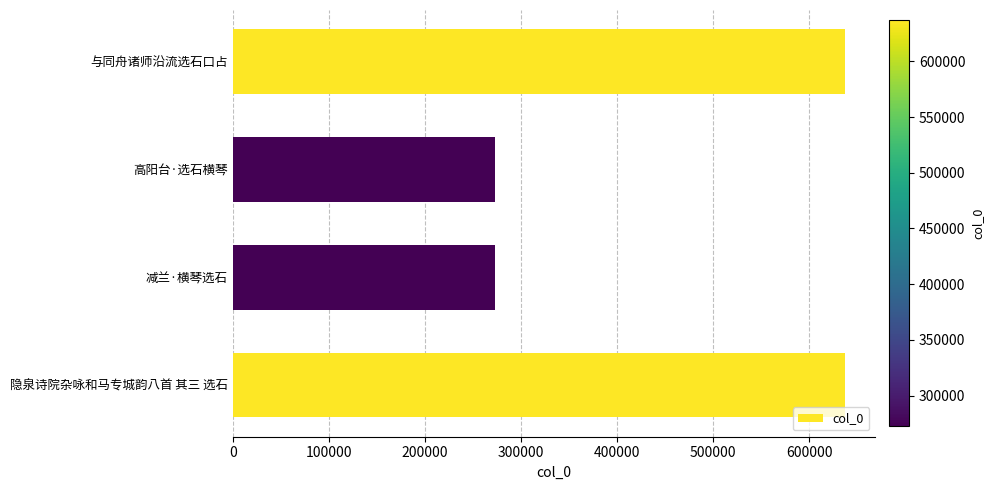

Approximately how many times larger is the value at 高阳台·选石横琴 compared to 与同舟诸师沿流选石口占?

0.4